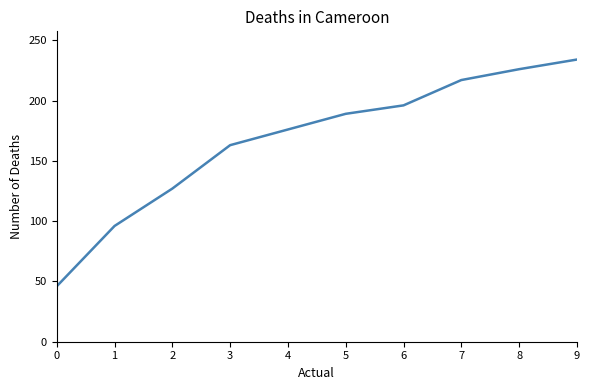

What is the ratio of the value at 8 to the value at 5?

1.2